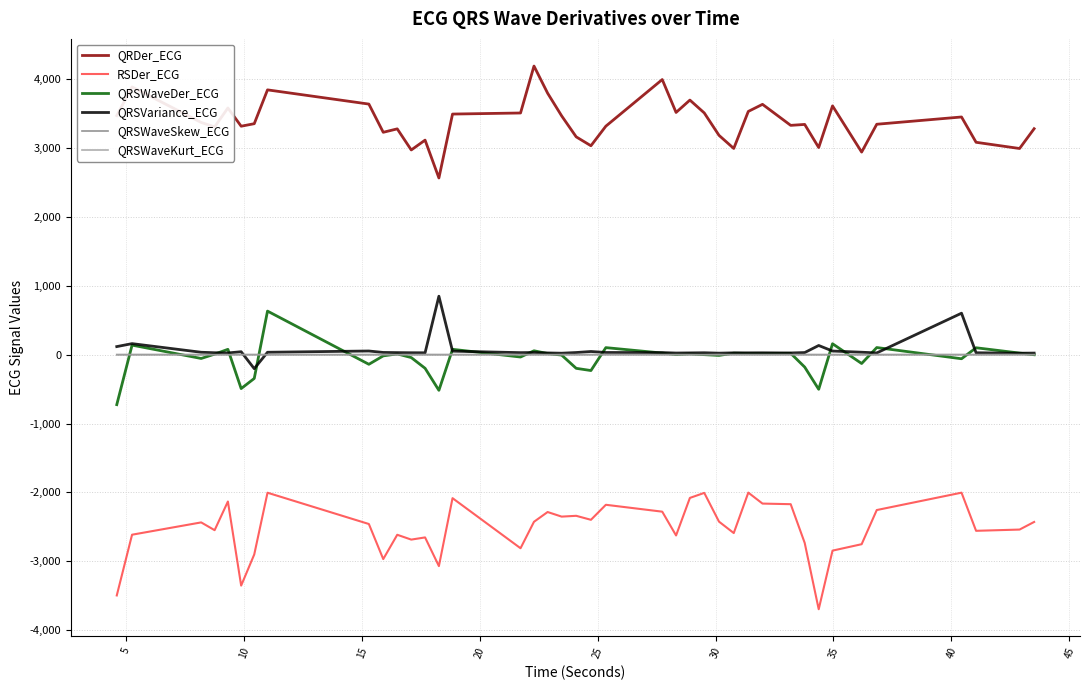

How many lines are shown in the chart?

6